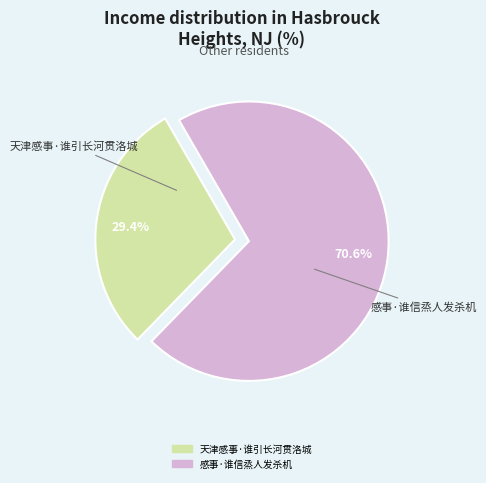

Between 感事·谁信烝人发杀机 and 天津感事·谁引长河贯洛城, which is larger?

感事·谁信烝人发杀机